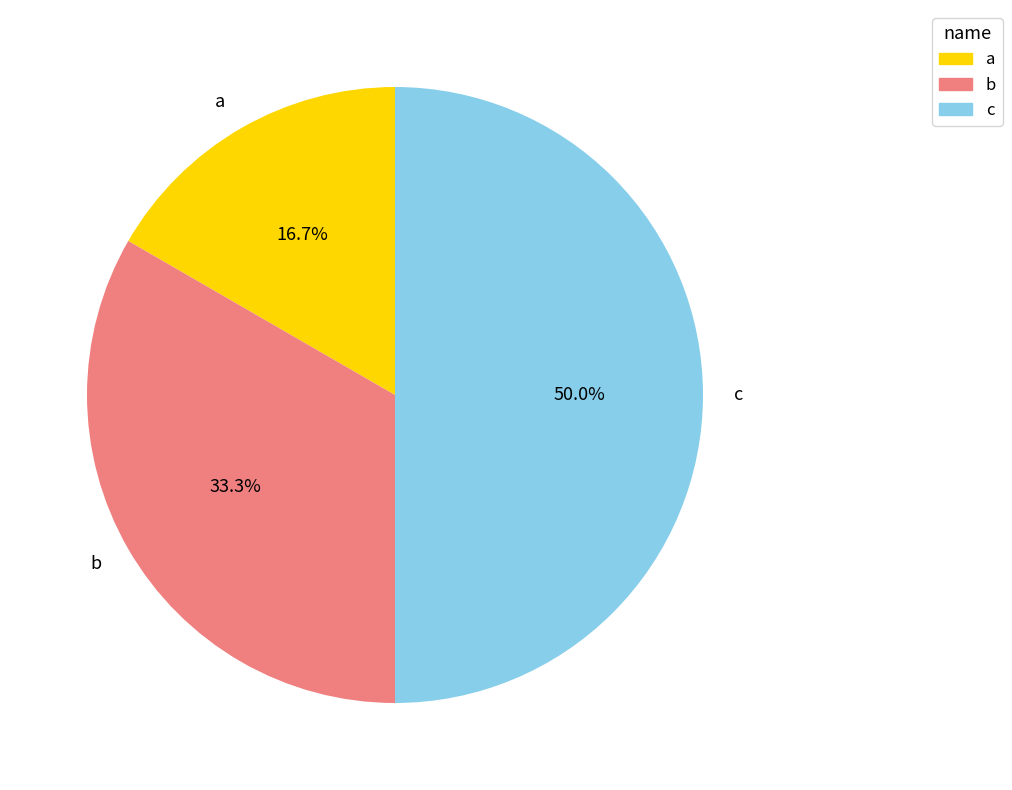

Which category has the smallest portion of the pie?

a